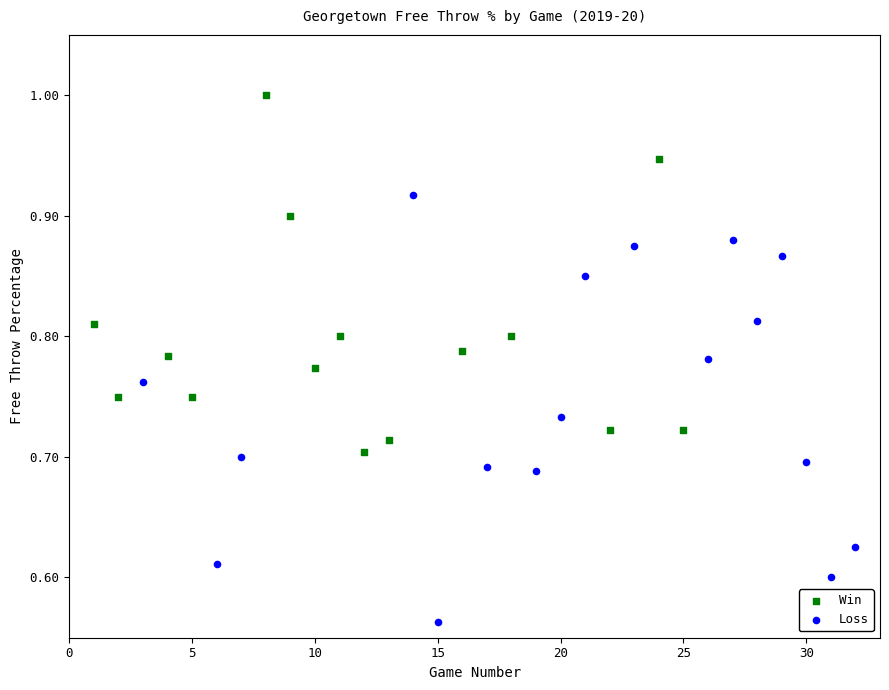

Which series has the widest spread of Y values?

Loss